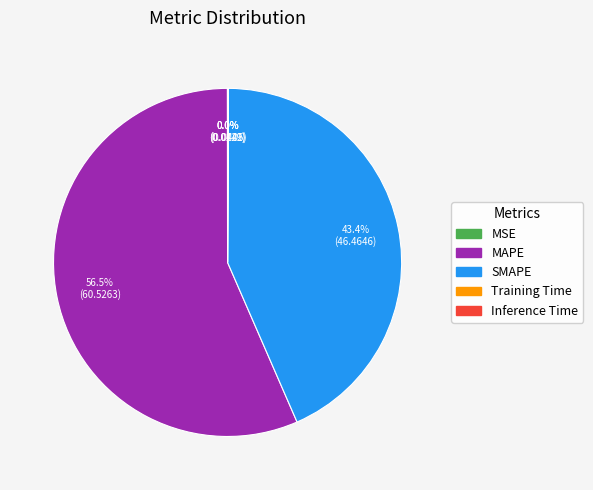

Which category has the biggest portion of the pie?

MAPE